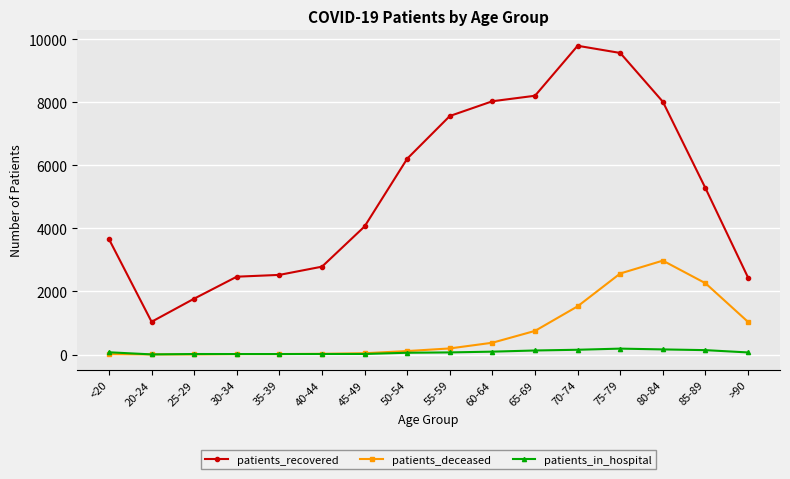

What are all the series names shown in the legend?

patients_recovered, patients_deceased, patients_in_hospital